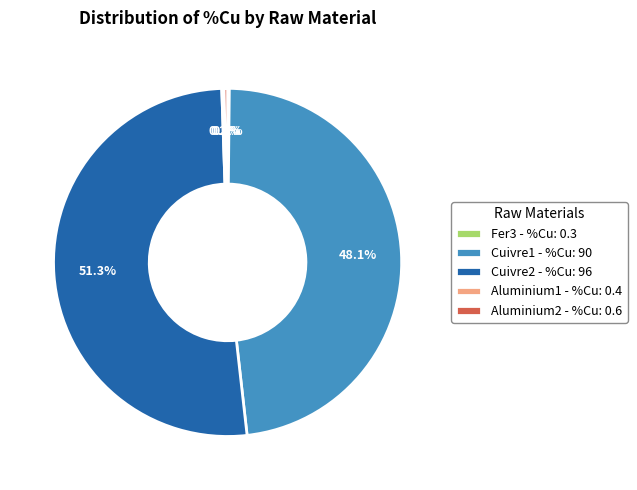

What is the largest slice in the pie chart?

Cuivre2 - %Cu: 96